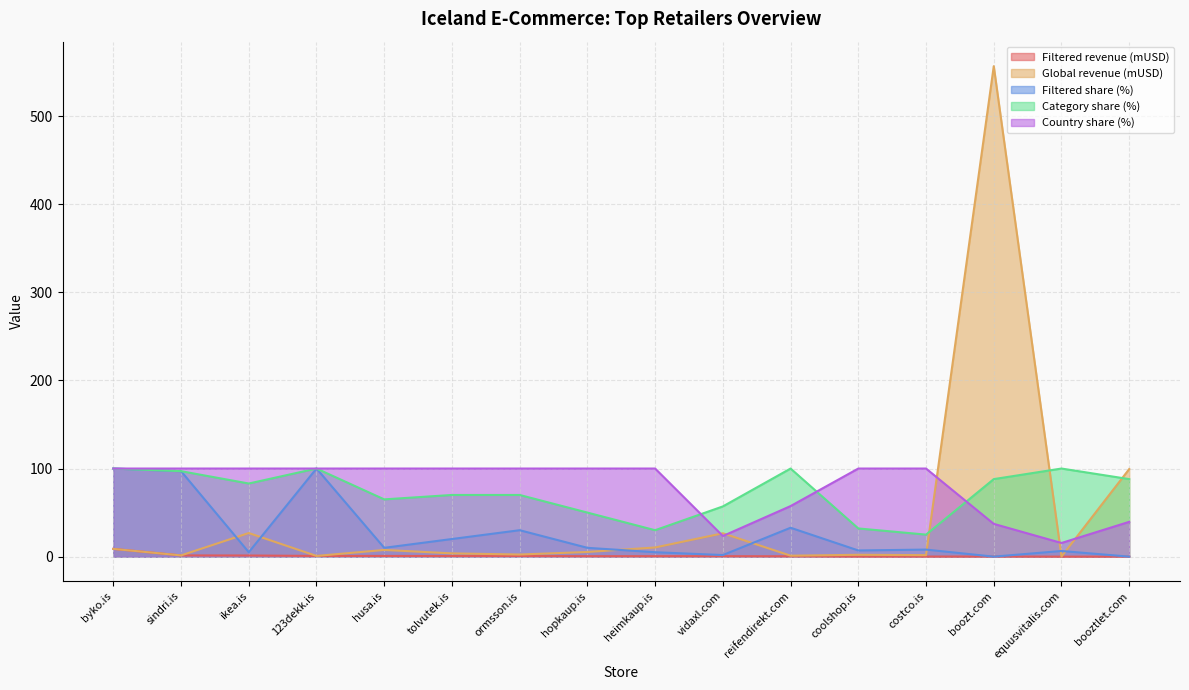

In Category share (%), how many points are lower than both neighbors (excluding endpoints)?

4